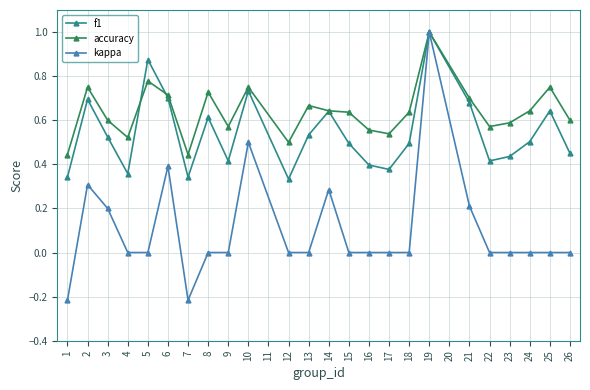

What is the total value across all series at 6?

1.8